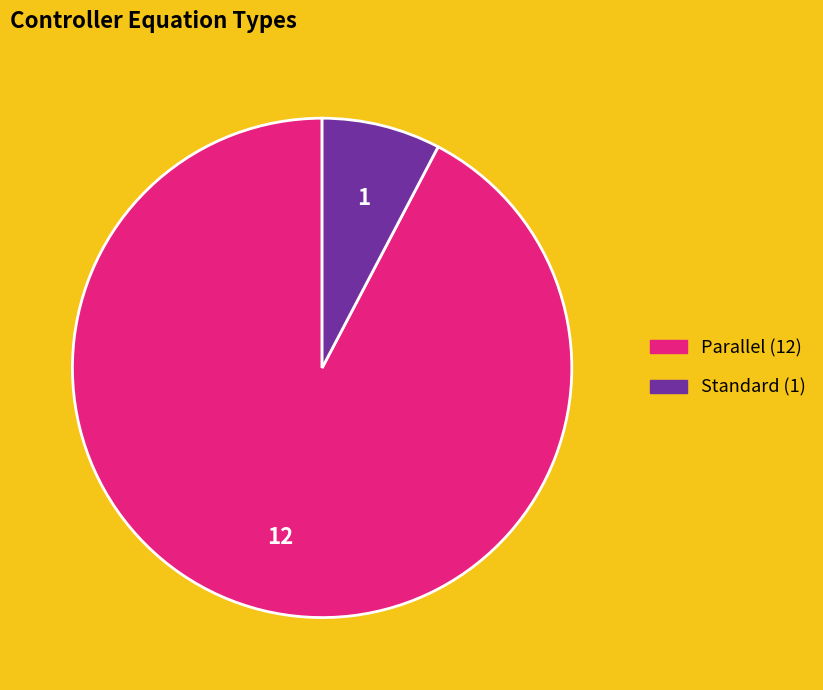

Count the number of slices in the pie.

2